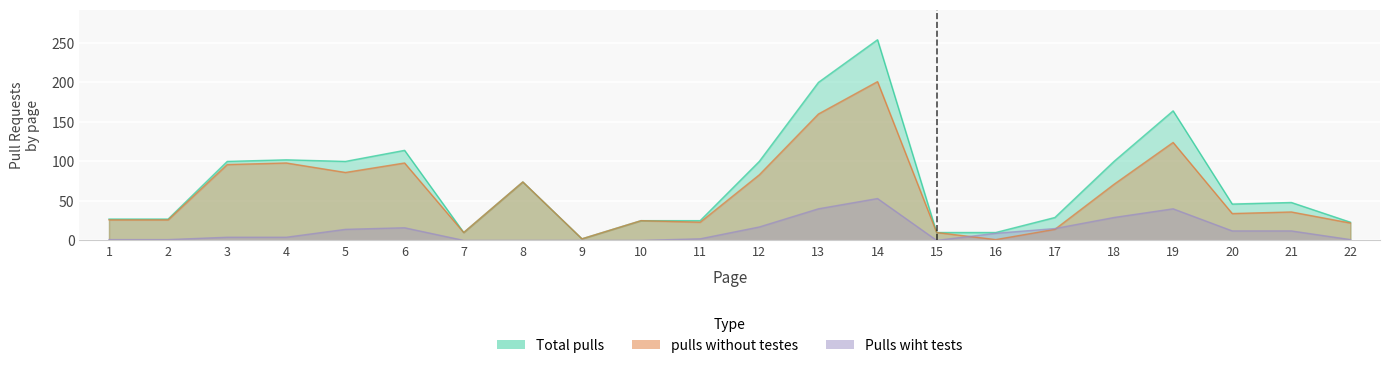

Which category has the highest value in the Total pulls series?

14